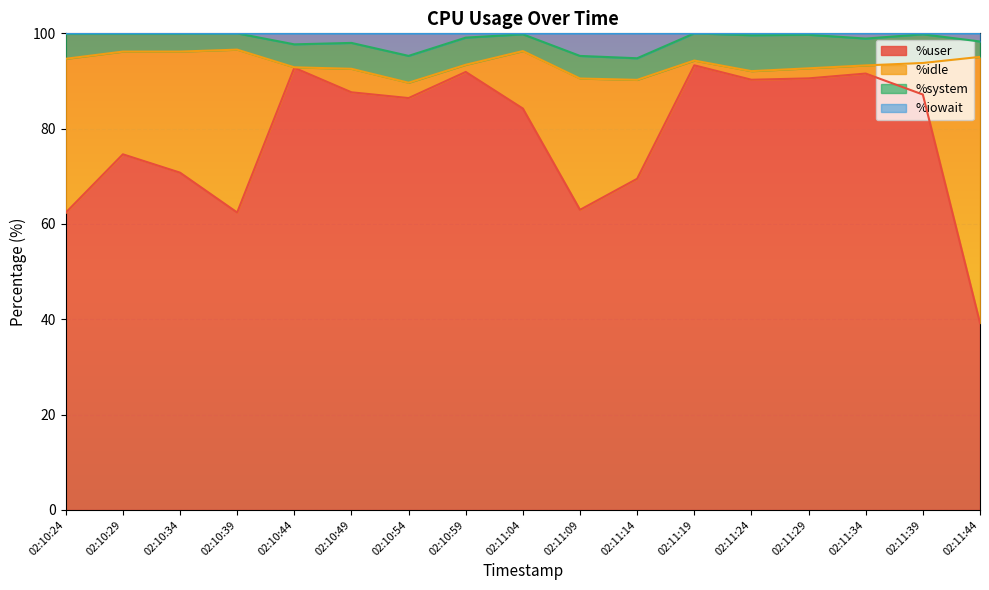

At which label does %user first exceed 86?

02:10:44